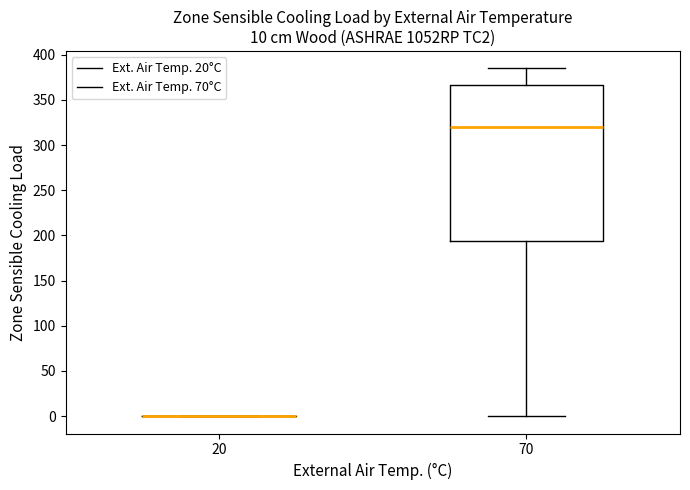

Which box is the tallest, from its lower edge to its upper edge?

70